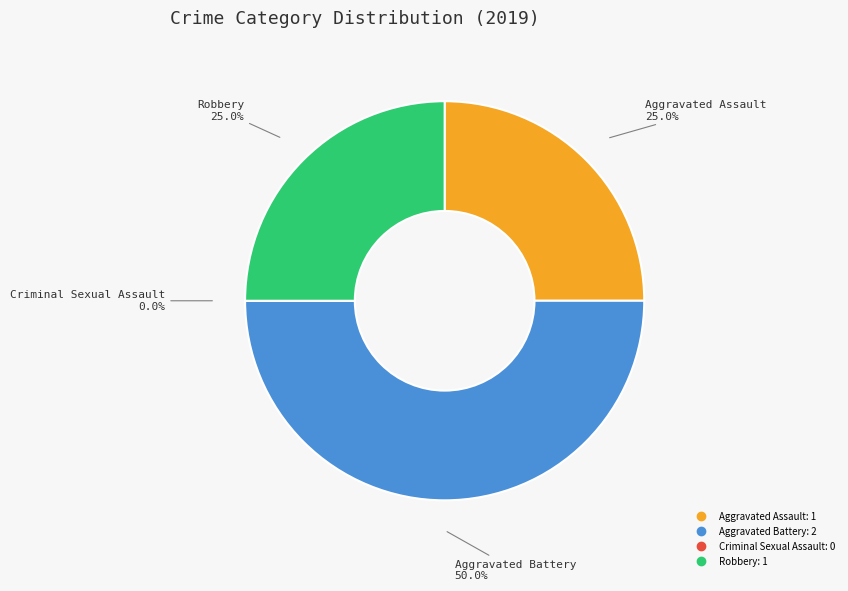

How many segments does this pie chart have?

4